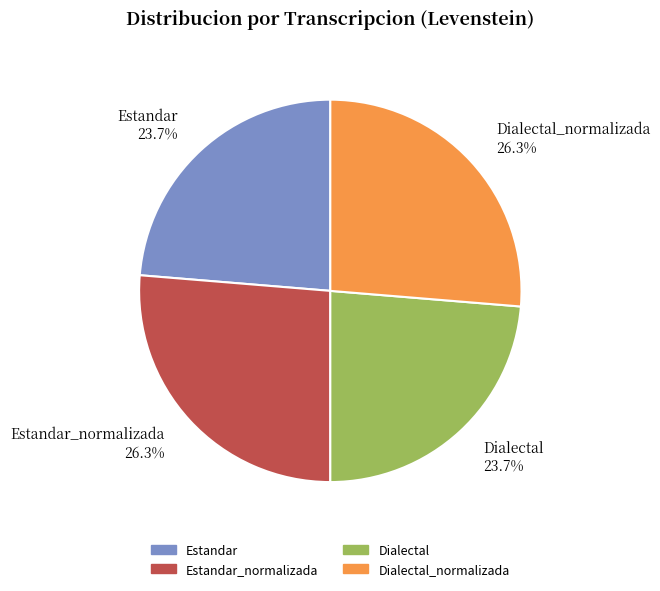

What is the ratio of the value at Estandar 23.7% to the value at Dialectal 23.7%?

1.0